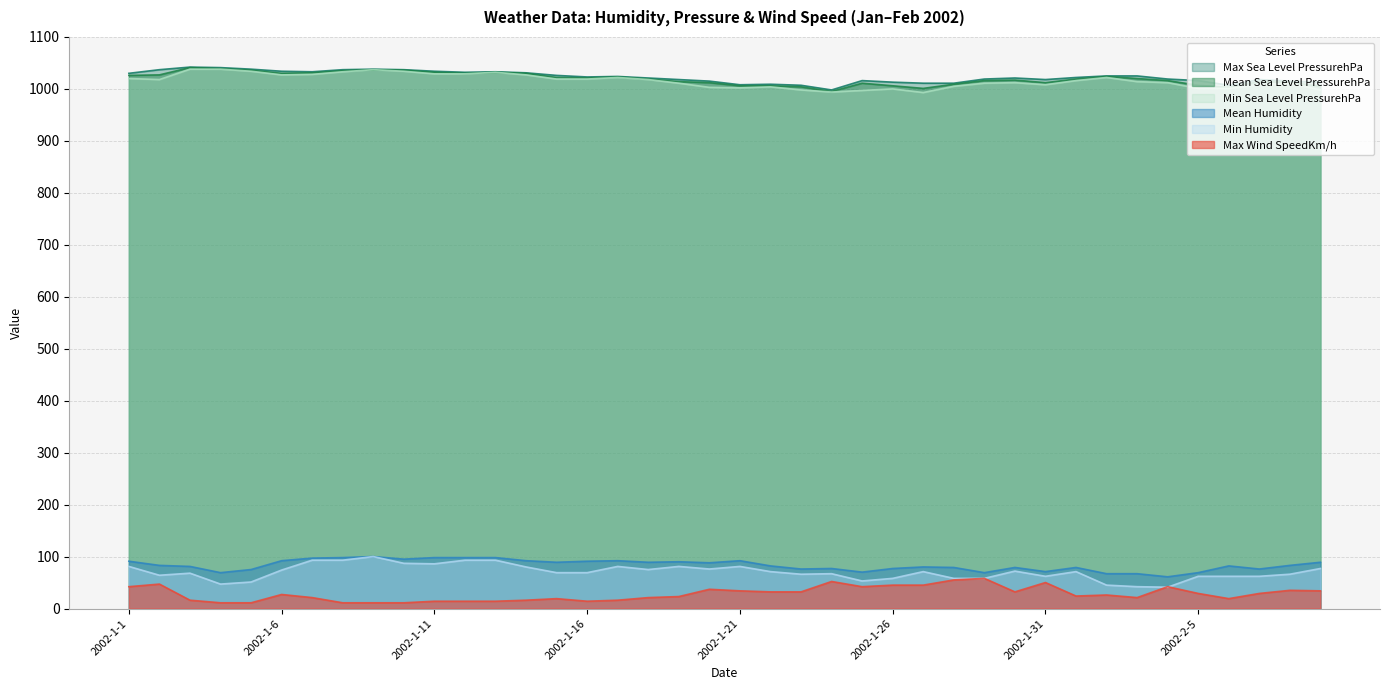

What is the lowest value of the Min Humidity series?

41